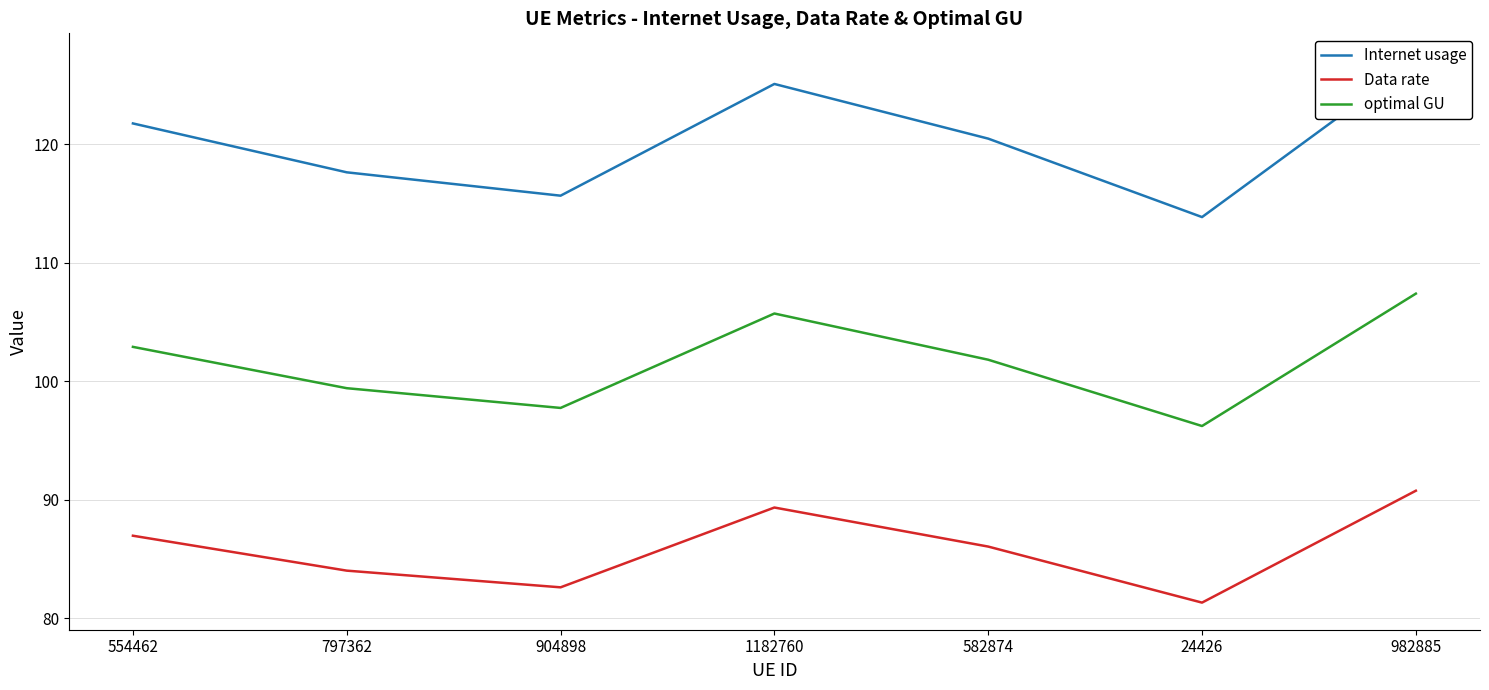

What is the label of the 4th point from the right?

1182760